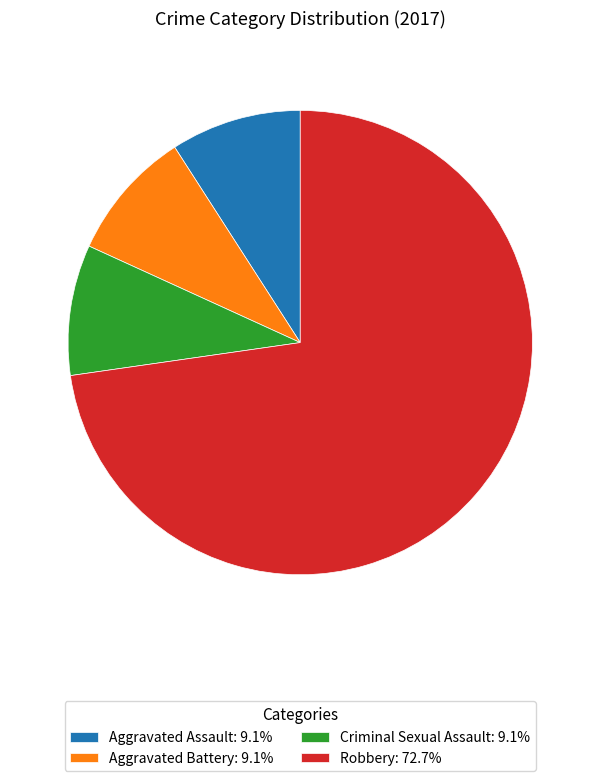

Combined, do Aggravated Assault: 9.1% and Criminal Sexual Assault: 9.1% account for over 50%?

No